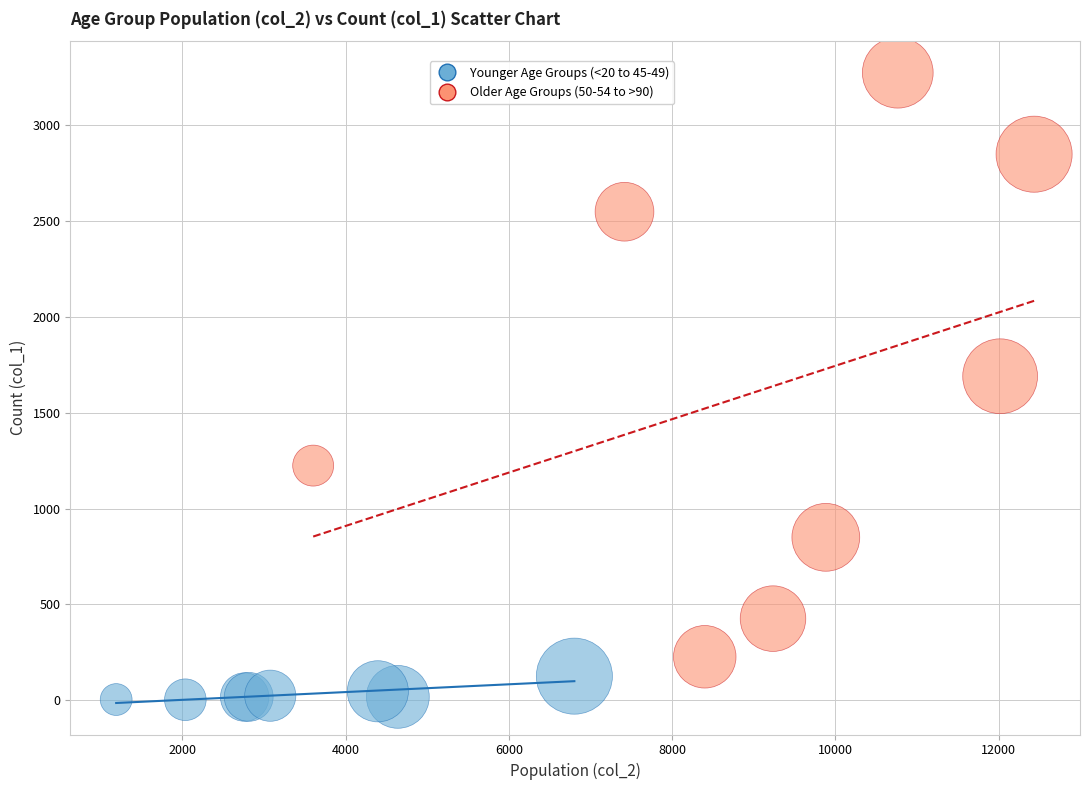

Which series reaches the maximum Y coordinate?

Older Age Groups (50-54 to >90)